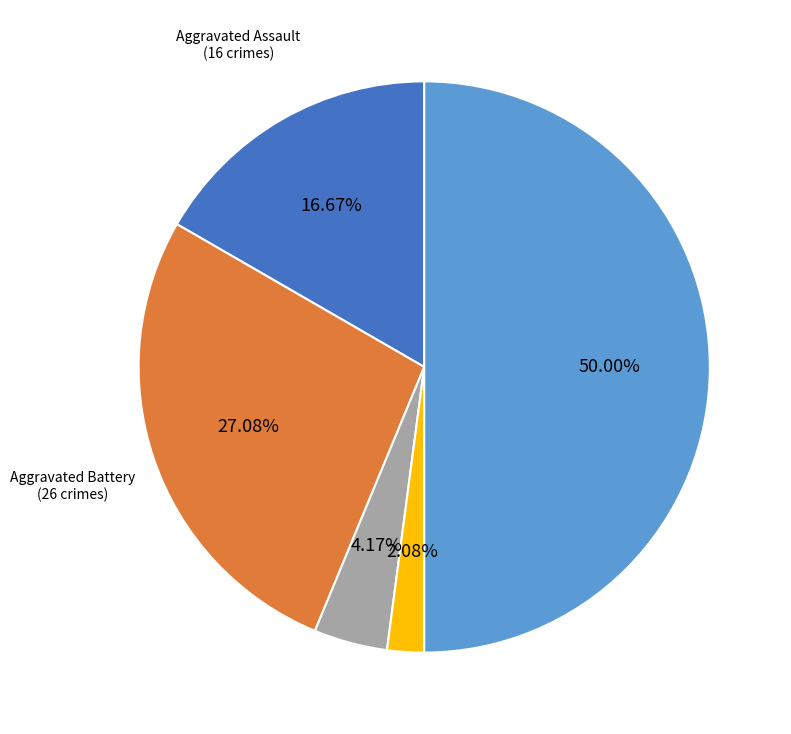

To the nearest percent, what is the difference between the largest and smallest slice percentages?

48%